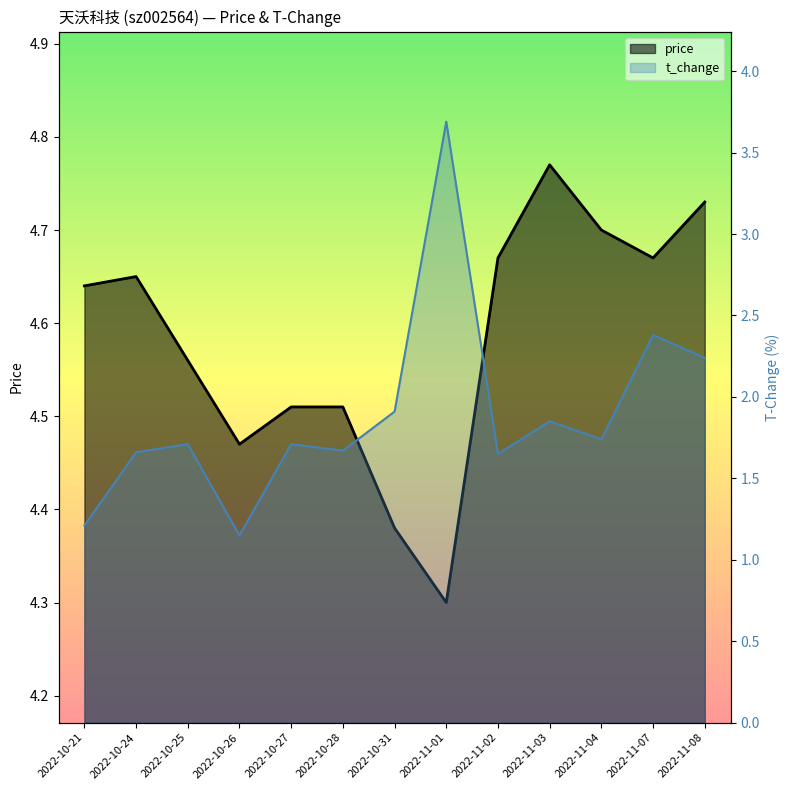

True or false: price and t_change cross at least once.

False